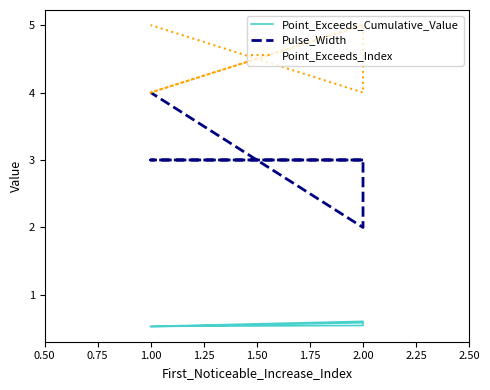

Reading left to right, extract all data points from this chart.

Point_Exceeds_Cumulative_Value: 0.6	0.5	0.5	0.6	0.5
Pulse_Width: 3.0	3.0	3.0	2.0	4.0
Point_Exceeds_Index: 5.0	4.0	5.0	4.0	5.0